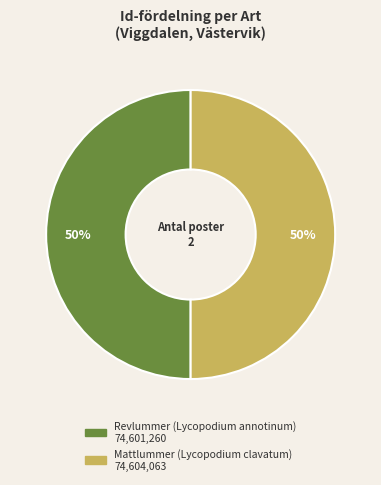

Is it true that Mattlummer (Lycopodium clavatum) is 43% of the pie?

False